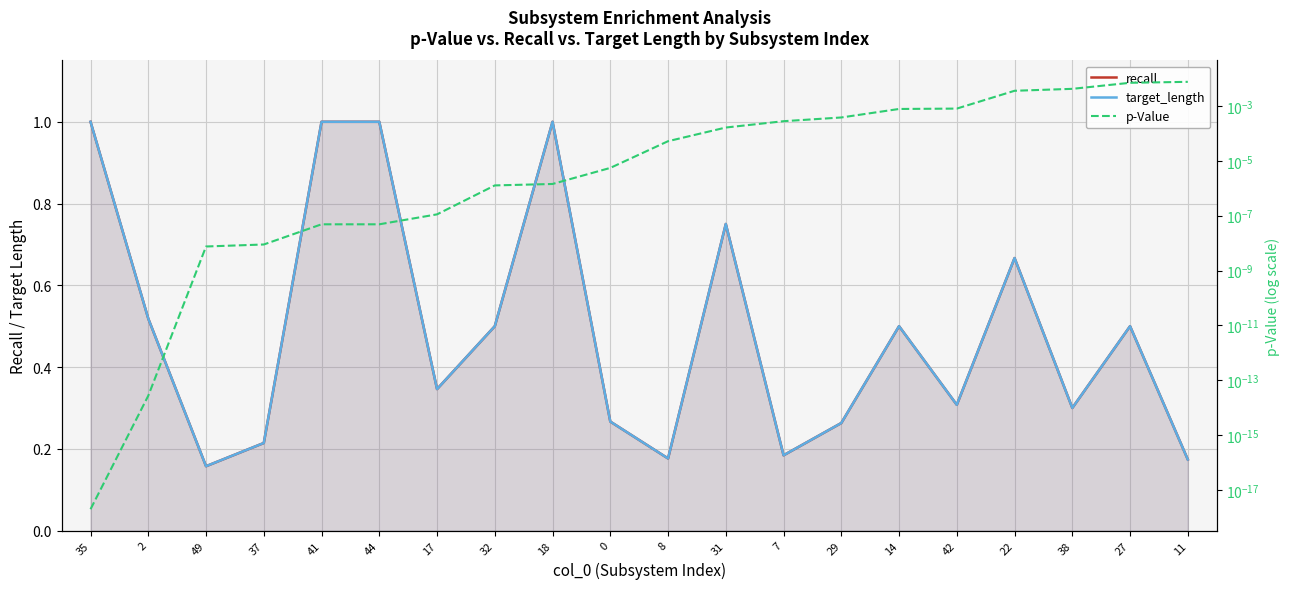

True or false: p-Value and recall intersect in this chart.

False